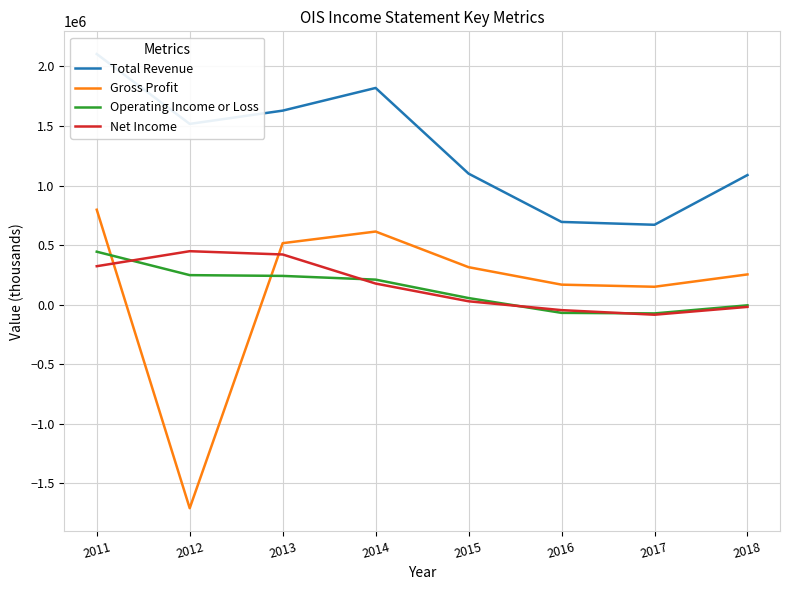

What is the greatest value displayed?

2104400